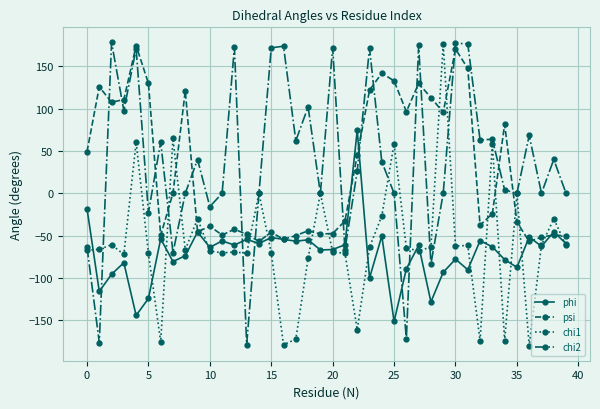

What is the lowest value of the phi series?

-151.4